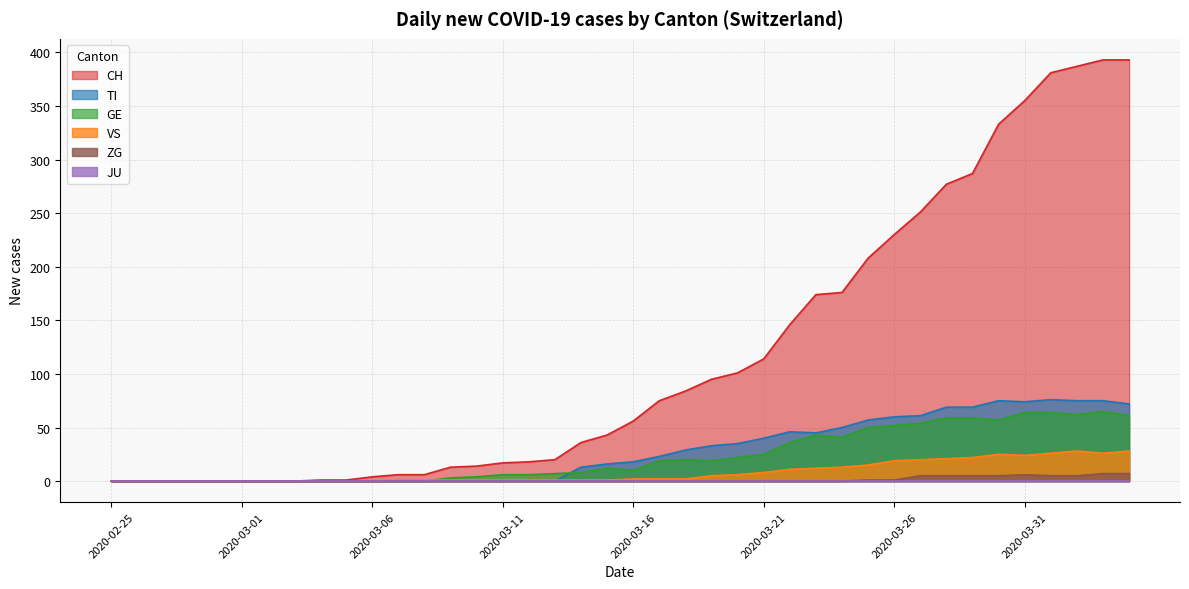

How many times do VS and GE cross each other?

1